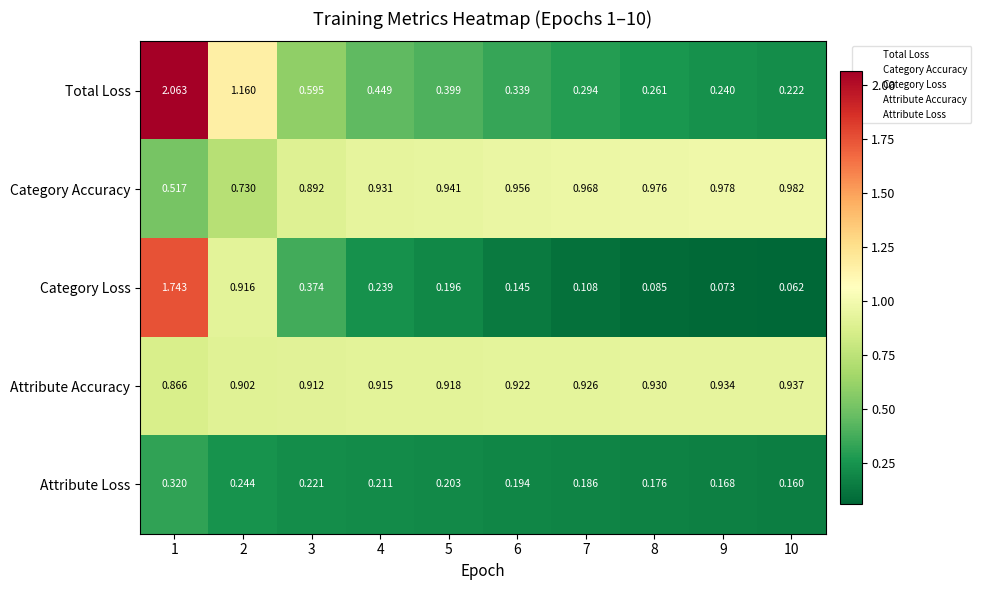

Which series has the largest total across all categories?

Attribute Accuracy